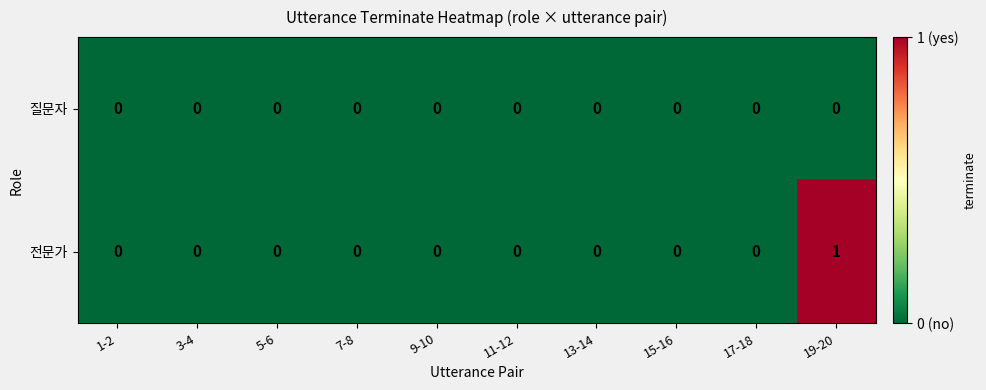

Reading left to right, extract all data points from this chart.

질문자: 1-2=0	3-4=0	5-6=0	7-8=0	9-10=0	11-12=0	13-14=0	15-16=0	17-18=0	19-20=0
전문가: 1-2=0	3-4=0	5-6=0	7-8=0	9-10=0	11-12=0	13-14=0	15-16=0	17-18=0	19-20=1